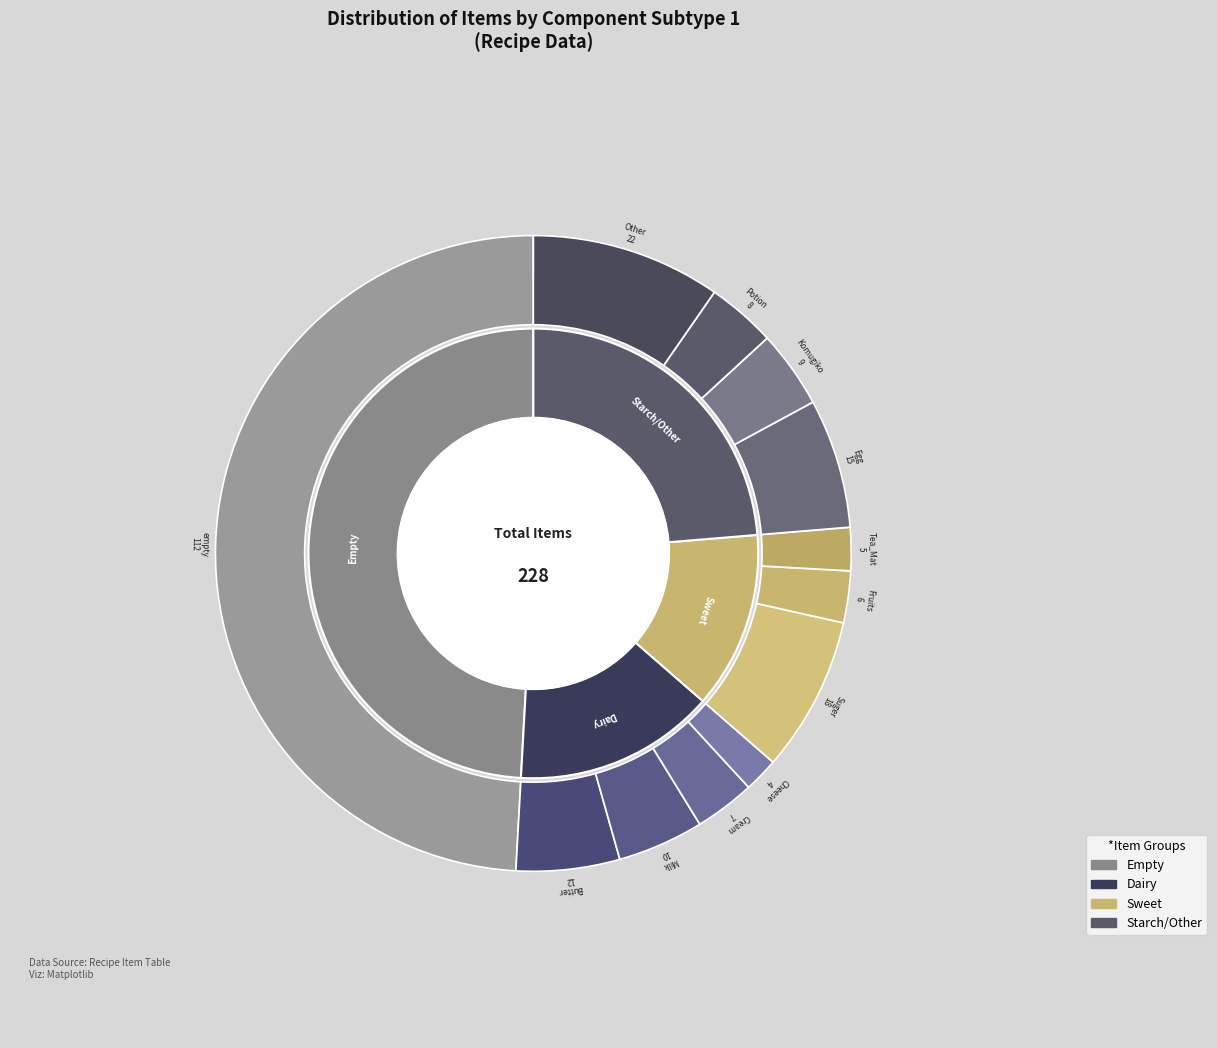

What is the change in value from Tea_Mat to Cream?

+2